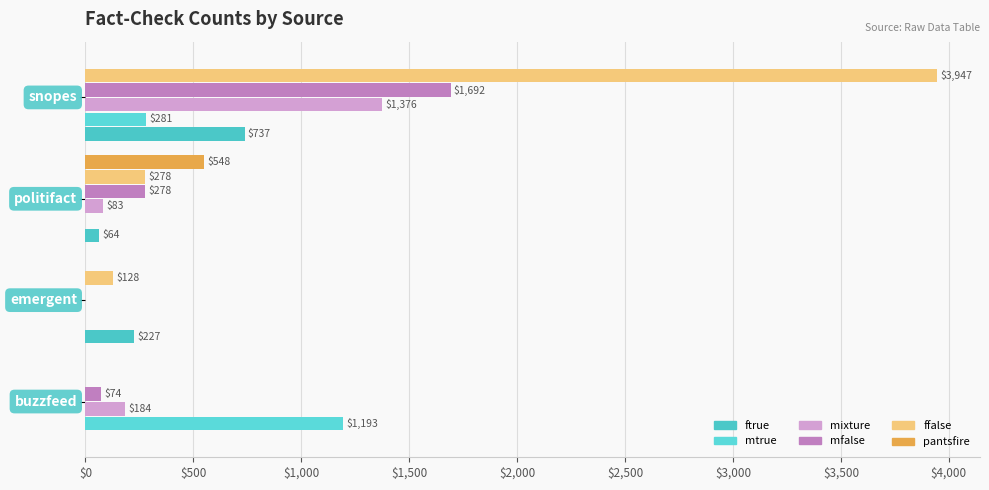

How many positive values does the pantsfire series have?

1